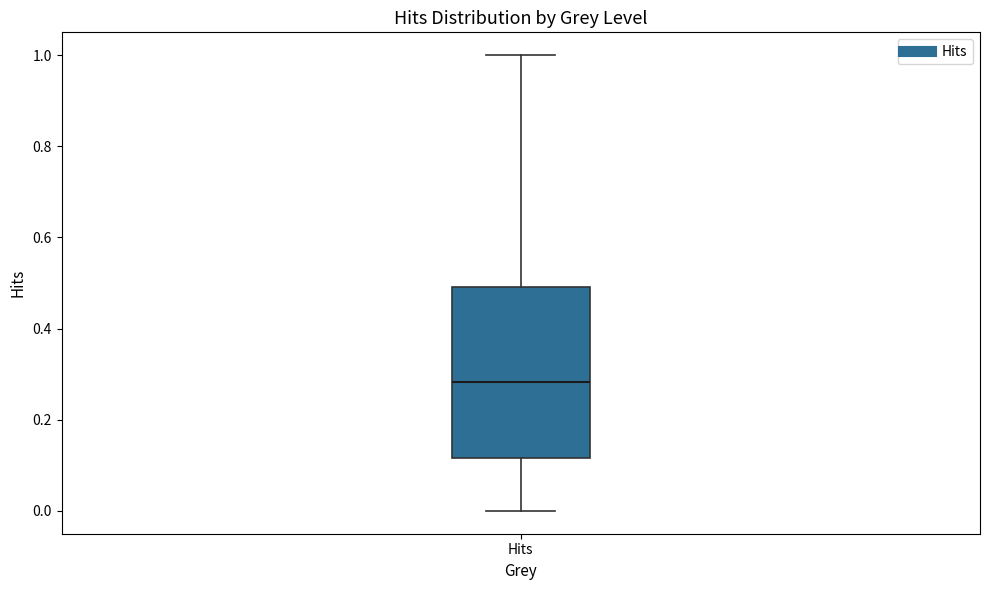

Transcribe this box plot: give where the median line is, the range the box spans, and where the two whiskers end, as read against the y-axis. The values are not printed on the chart, so give them approximately, as read against the axis.

median 0.28, box 0.12 to 0.50, whiskers 0.00 to 1.00